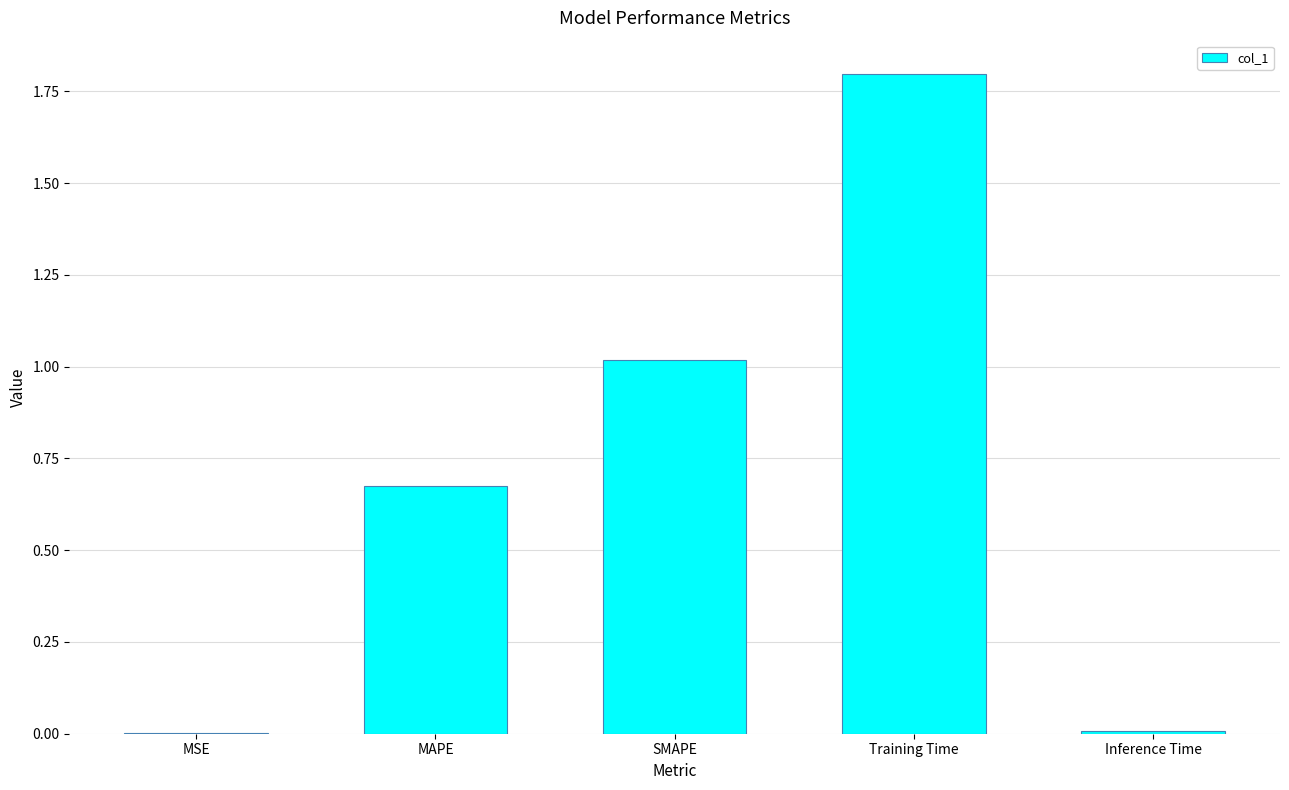

What value does the data have at Training Time?

1.8